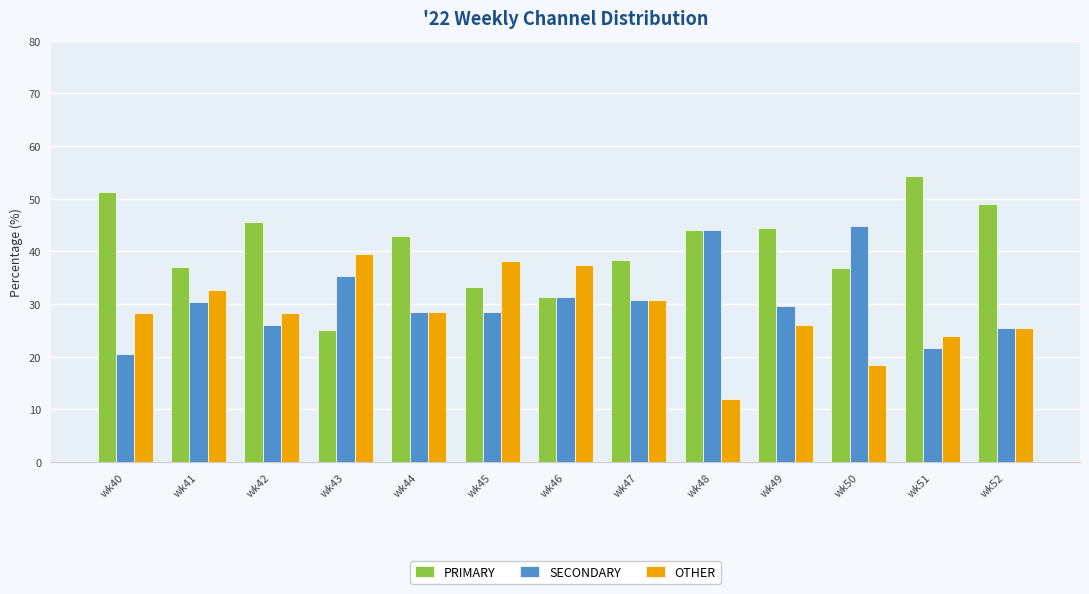

Which category has the lowest value in the OTHER series?

wk48